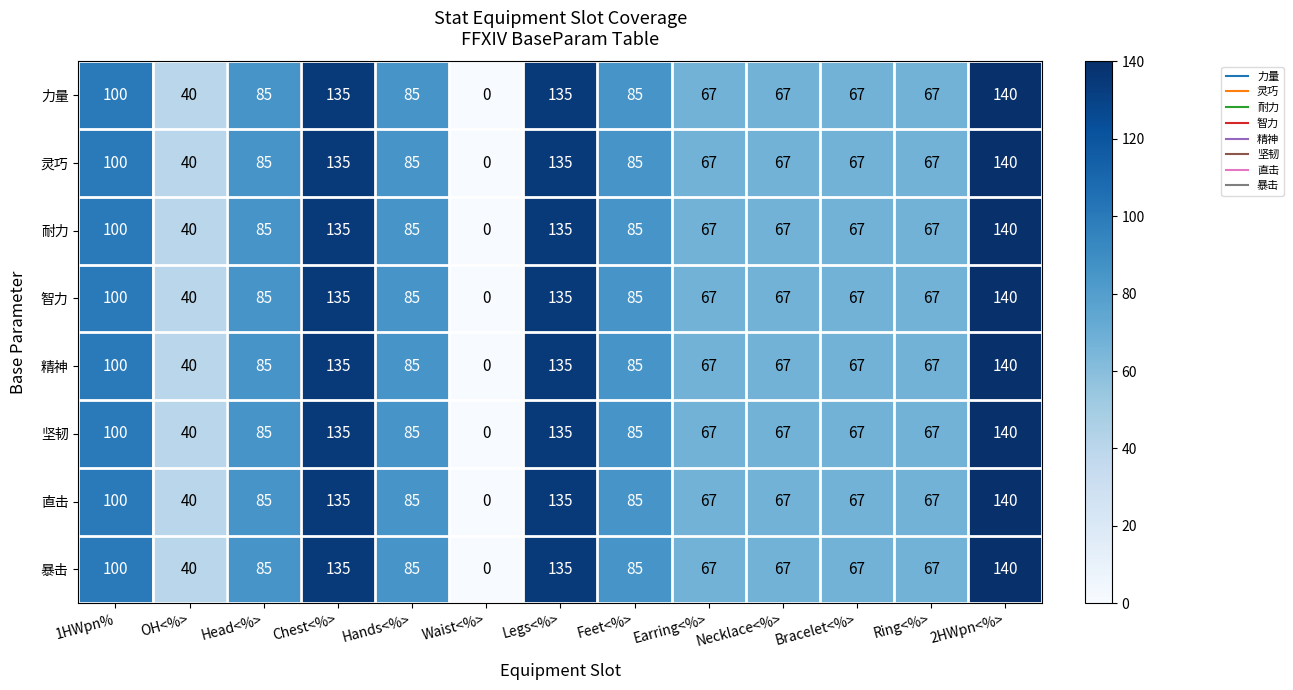

What is the difference between the 直击 values at Chest<%> and Ring<%>?

68